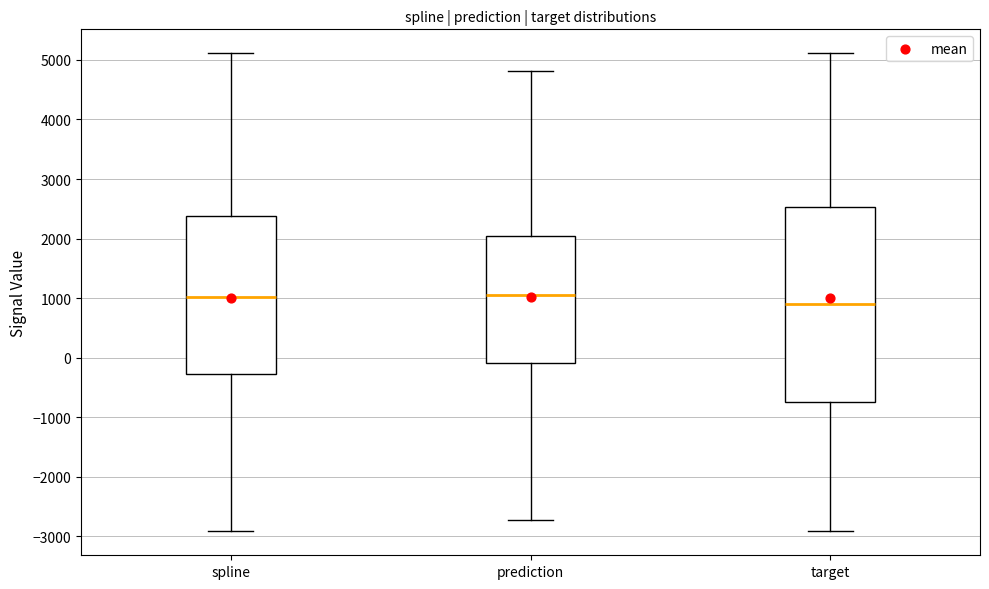

Reading left to right, read every box against the y-axis: the position of its median line, the range the box covers, and the ends of its whiskers. The values are not printed on the chart, so give them approximately, as read against the axis.

spline: median 1000, box -300 to 2400, whiskers -2900 to 5100
prediction: median 1100, box -100 to 2000, whiskers -2700 to 4800
target: median 900, box -700 to 2500, whiskers -2900 to 5100